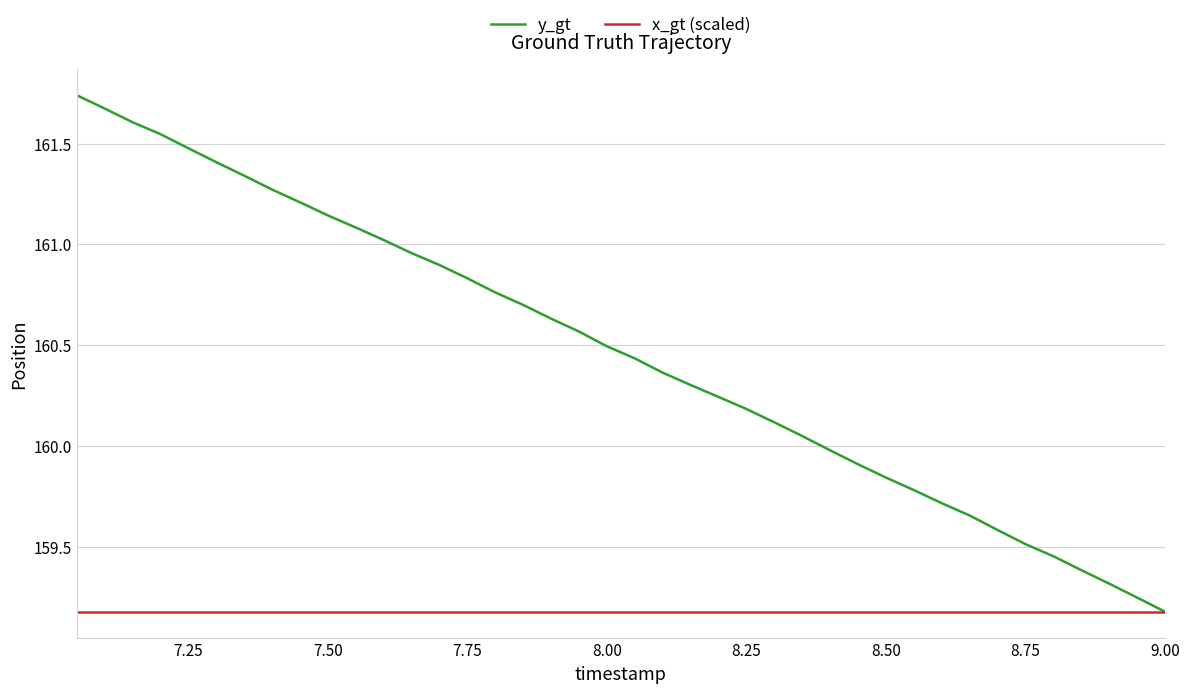

Which series has the widest spread of values?

y_gt